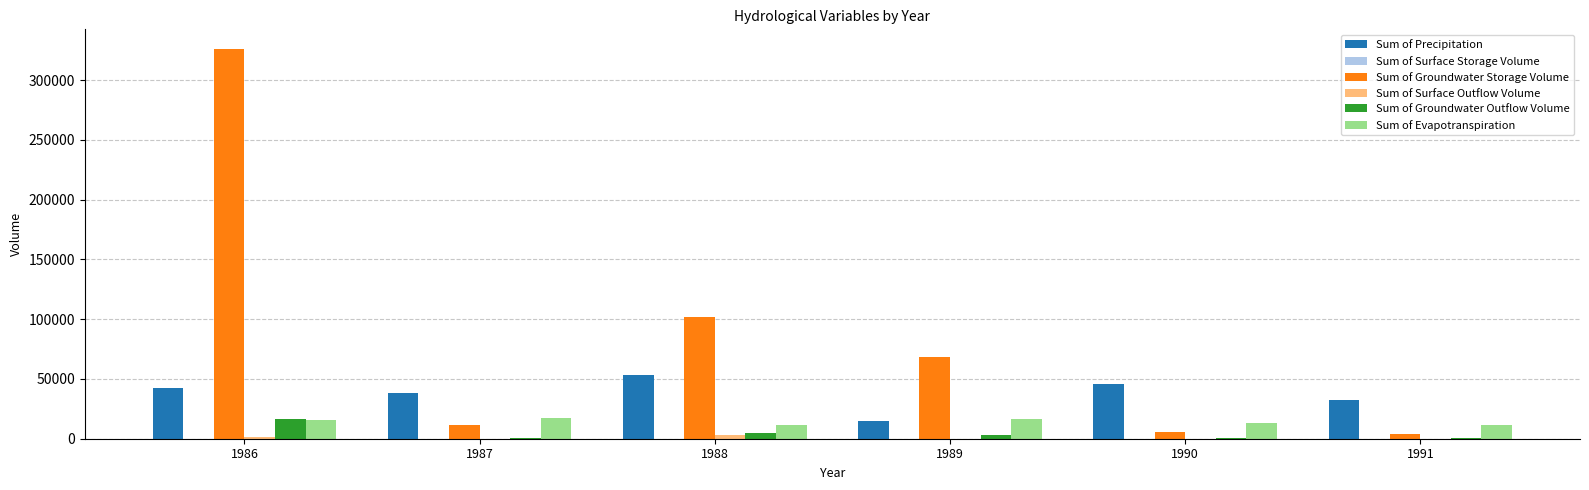

Is the value of Sum of Groundwater Storage Volume at 1989 greater than the value of Sum of Groundwater Outflow Volume at 1987?

Yes